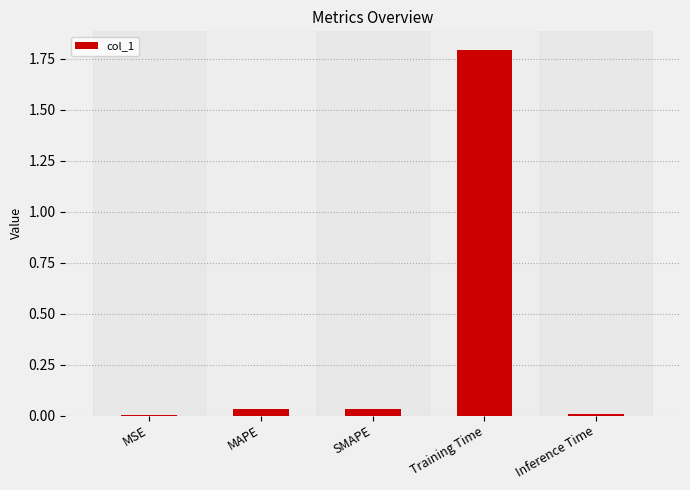

The value at MAPE is 0.0. True or false?

True